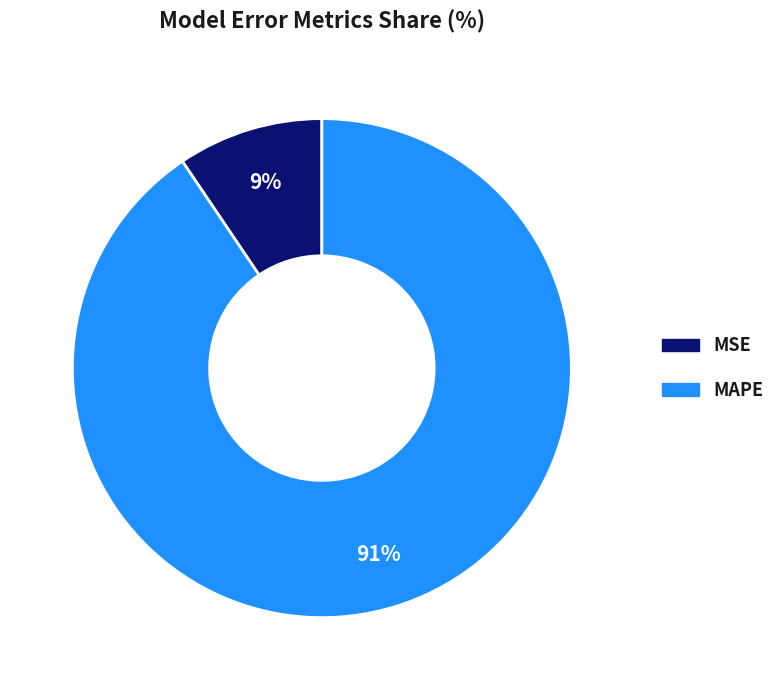

Between MAPE and MSE, which is larger?

MAPE